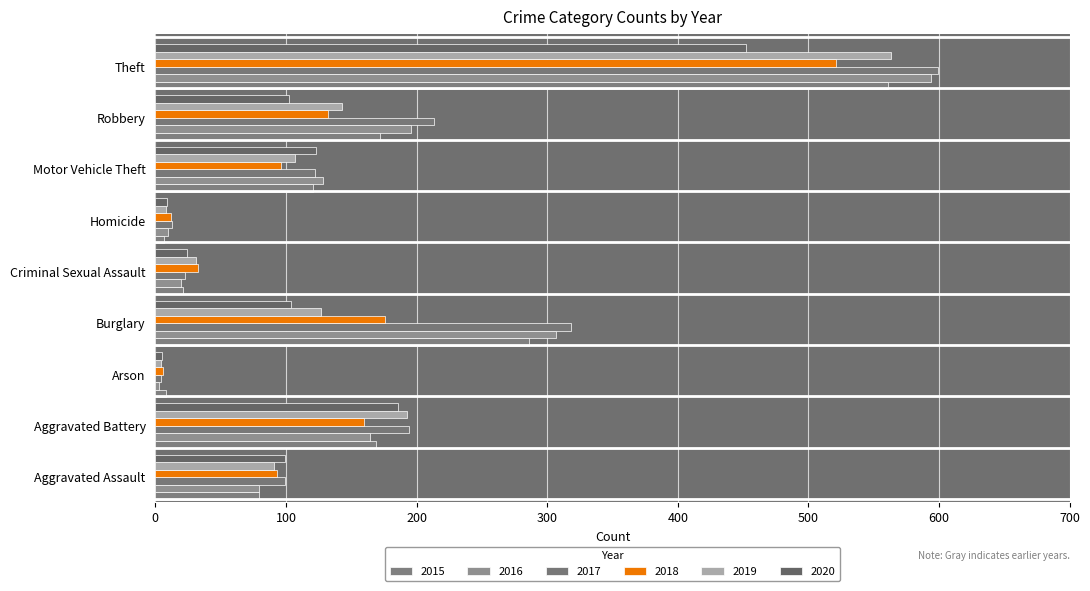

Reading left to right, extract all data points from this chart.

2015: 79	169	8	286	21	7	121	172	561
2016: 79	164	3	307	20	10	128	196	594
2017: 99	194	4	318	23	13	122	213	599
2018: 93	160	6	176	33	12	96	132	521
2019: 91	193	4	127	31	8	107	143	563
2020: 99	186	5	104	24	9	123	102	452